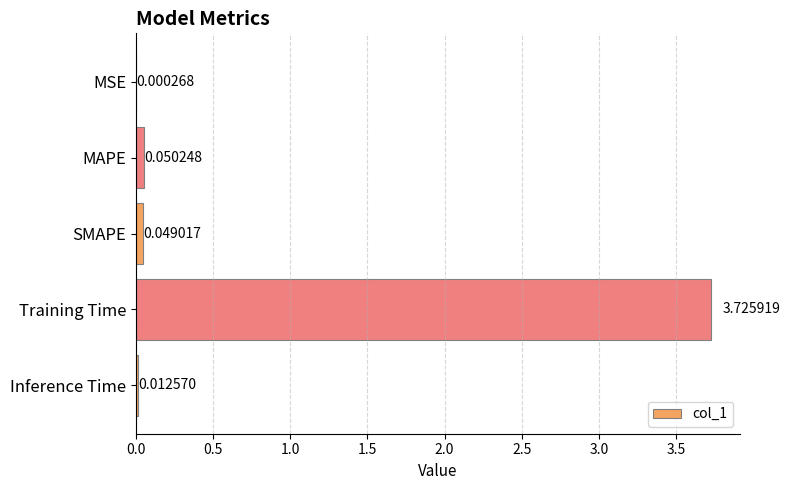

Are the bars grouped side by side (vs. stacked)?

No